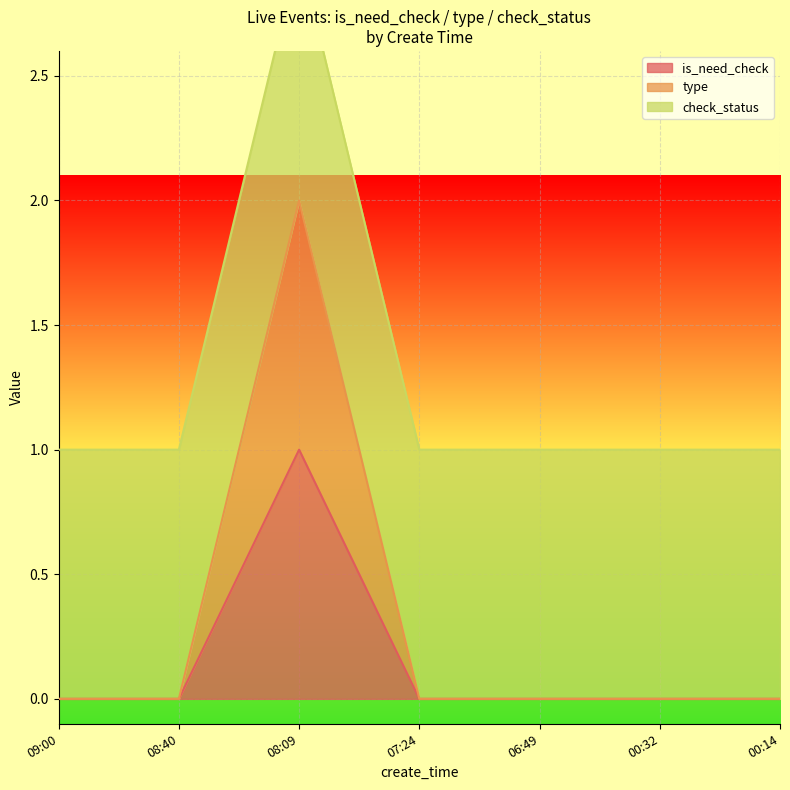

True or false: is_need_check has a value of 0 at 07:24.

True